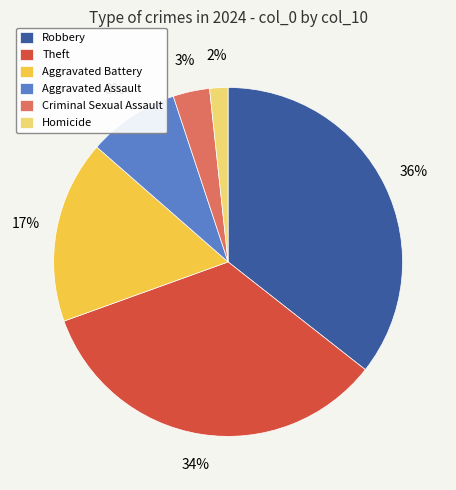

True or false: Robbery accounts for 49% of the total.

False